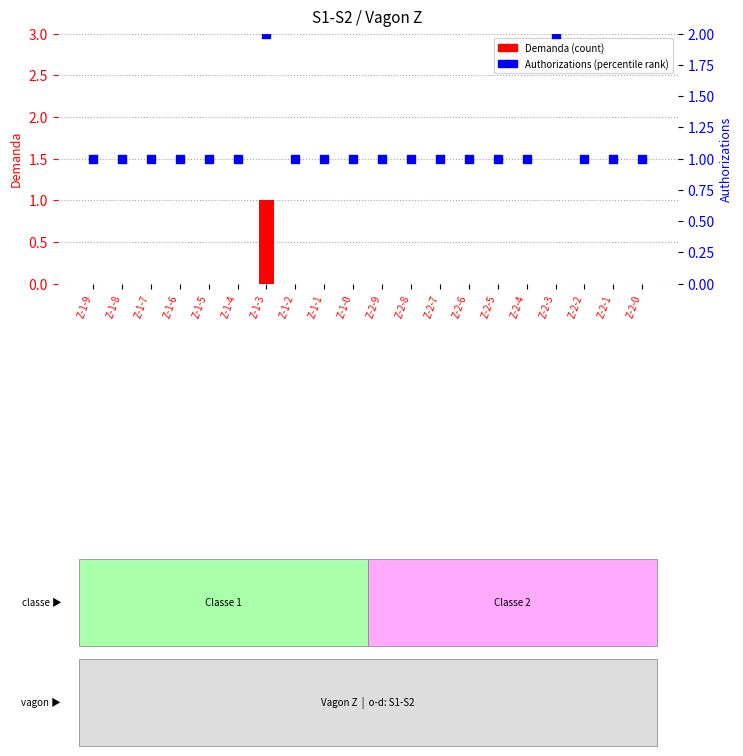

Which series has the widest spread of Y values?

Demanda (count)